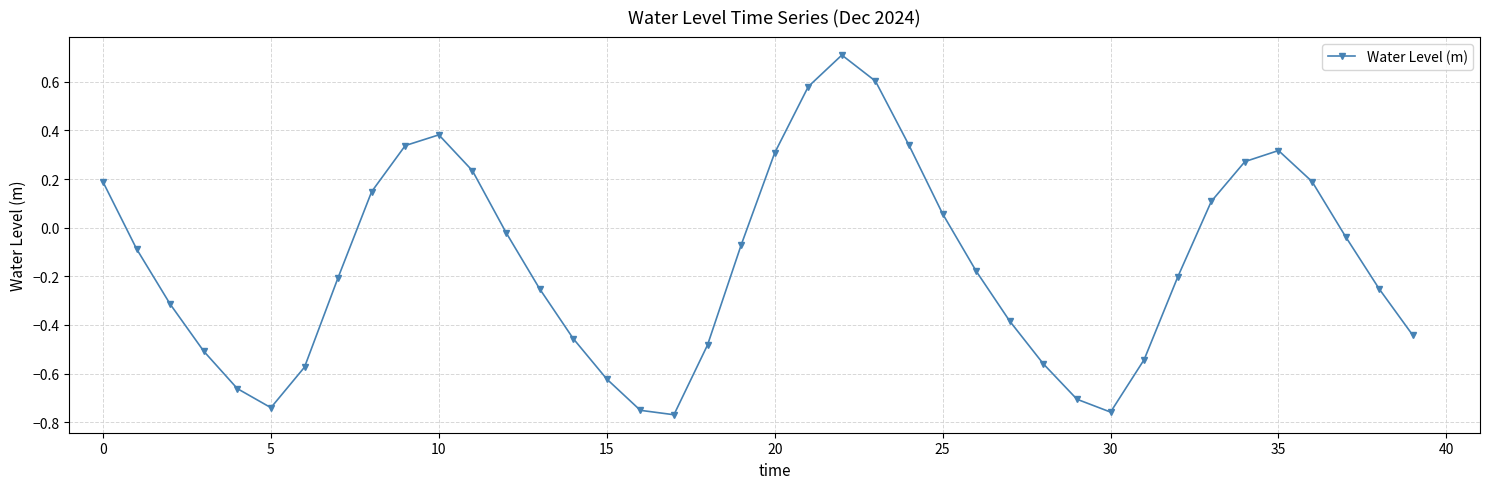

What is the maximum value shown in the chart?

0.7